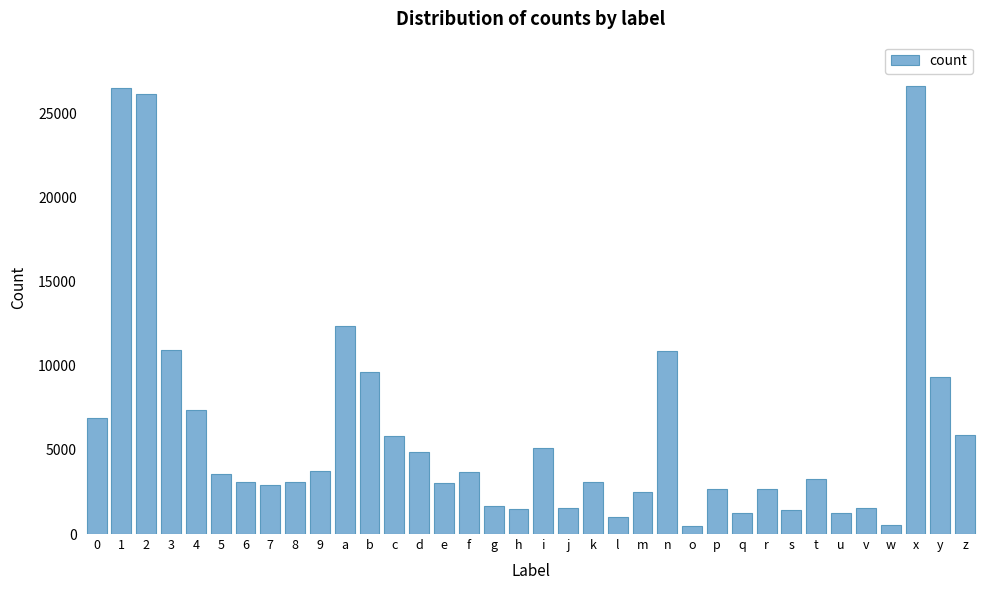

At which label is the value closest to 13521?

a